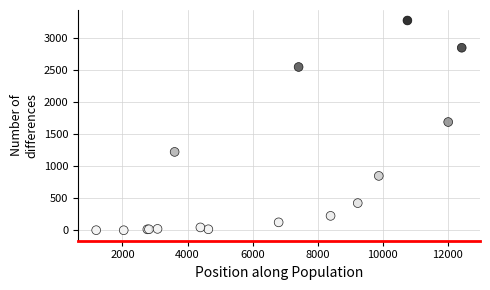

What Y value in the scatter plot is closest to 1638?

1690